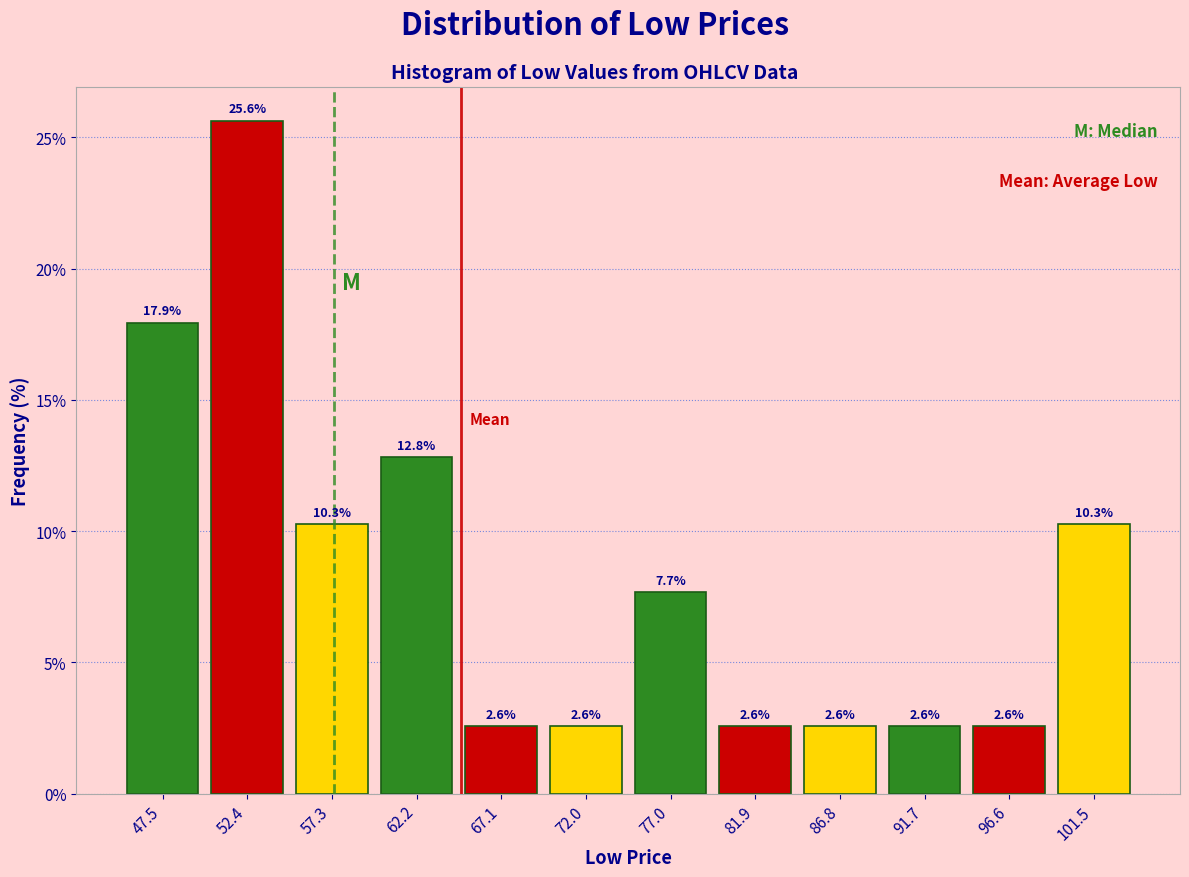

What is the height of the bar covering 69.5 to 74.5 on the x-axis? The bar edges are not printed on the chart, so give them approximately, as read against the axis.

2.6